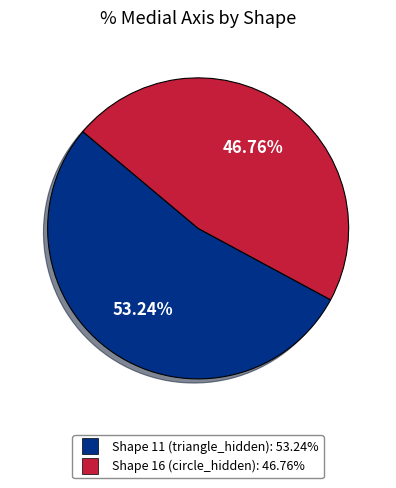

Is there any slice that represents more than half of the pie?

Yes